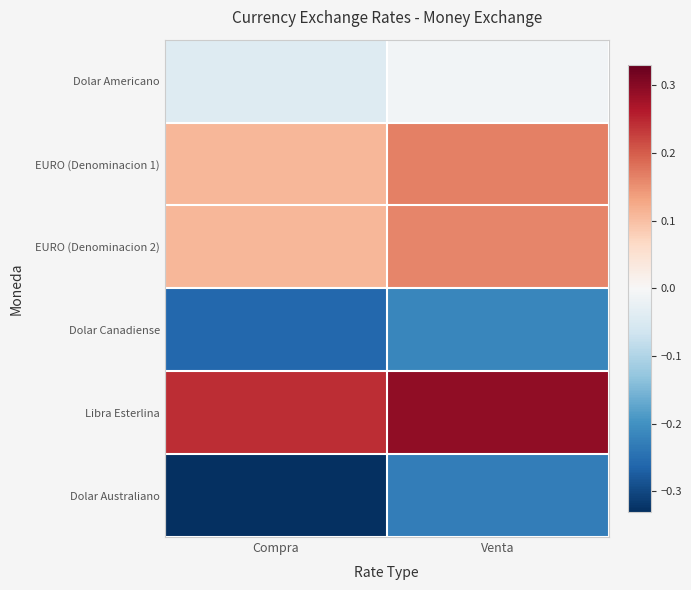

Between Venta and Compra, which is larger?

Venta